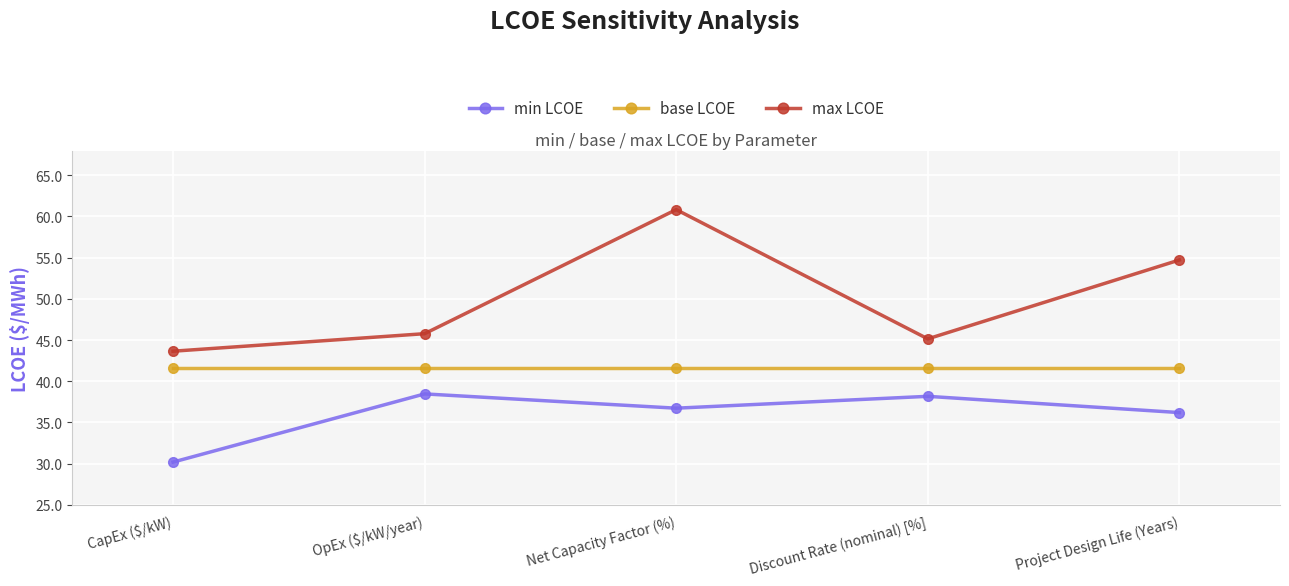

The value of max LCOE at CapEx ($/kW) is 70.7. True or false?

False